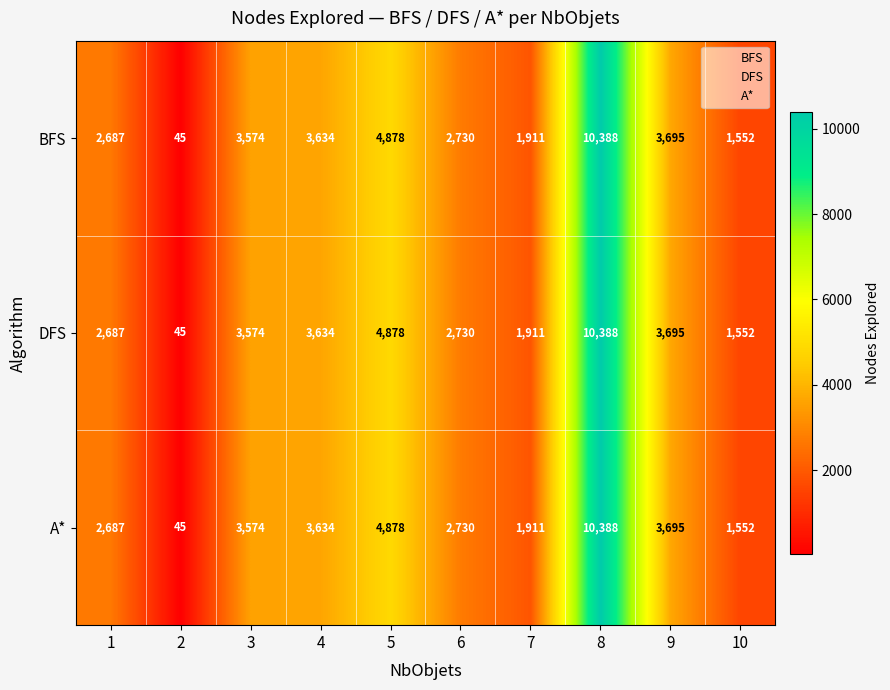

How many data points does each series have?

10